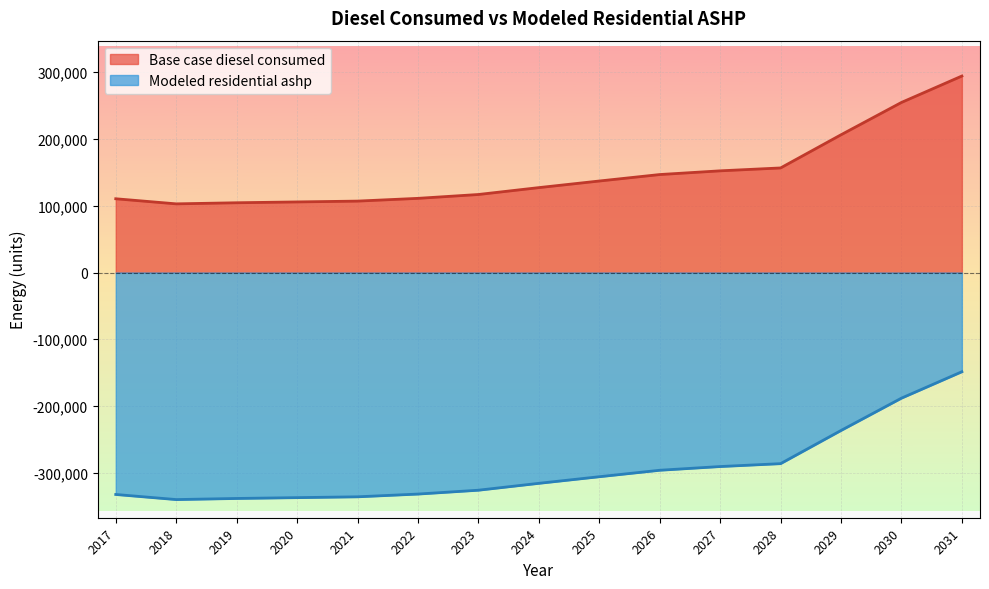

Reading left to right, transcribe all the data shown in this chart.

Base case diesel consumed: 2017=110516.3	2018=102889.5	2019=104538.5	2020=105775.3	2021=107012.1	2022=111134.7	2023=116906.3	2024=127212.9	2025=137107.1	2026=146795.2	2027=152360.8	2028=156689.5	2029=206366.9	2030=254807.5	2031=294384.5
Modeled residential ashp: 2017=-332514.0	2018=-340140.9	2019=-338491.8	2020=-337255.0	2021=-336018.3	2022=-331895.7	2023=-326124.0	2024=-315817.5	2025=-305923.2	2026=-296235.1	2027=-290669.6	2028=-286340.9	2029=-236663.5	2030=-188222.8	2031=-148645.8